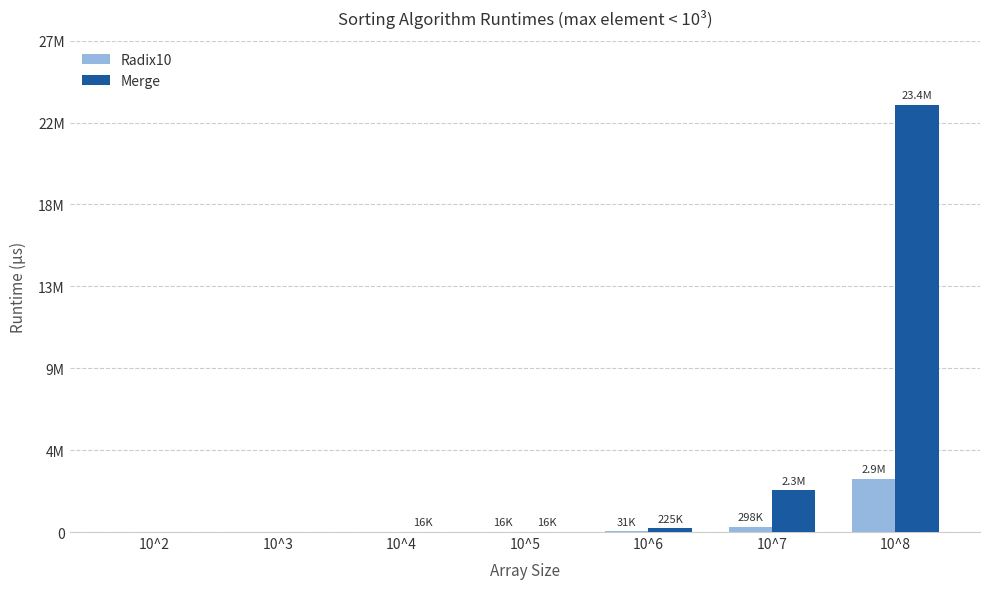

What are all the series names shown in the legend?

Radix10, Merge